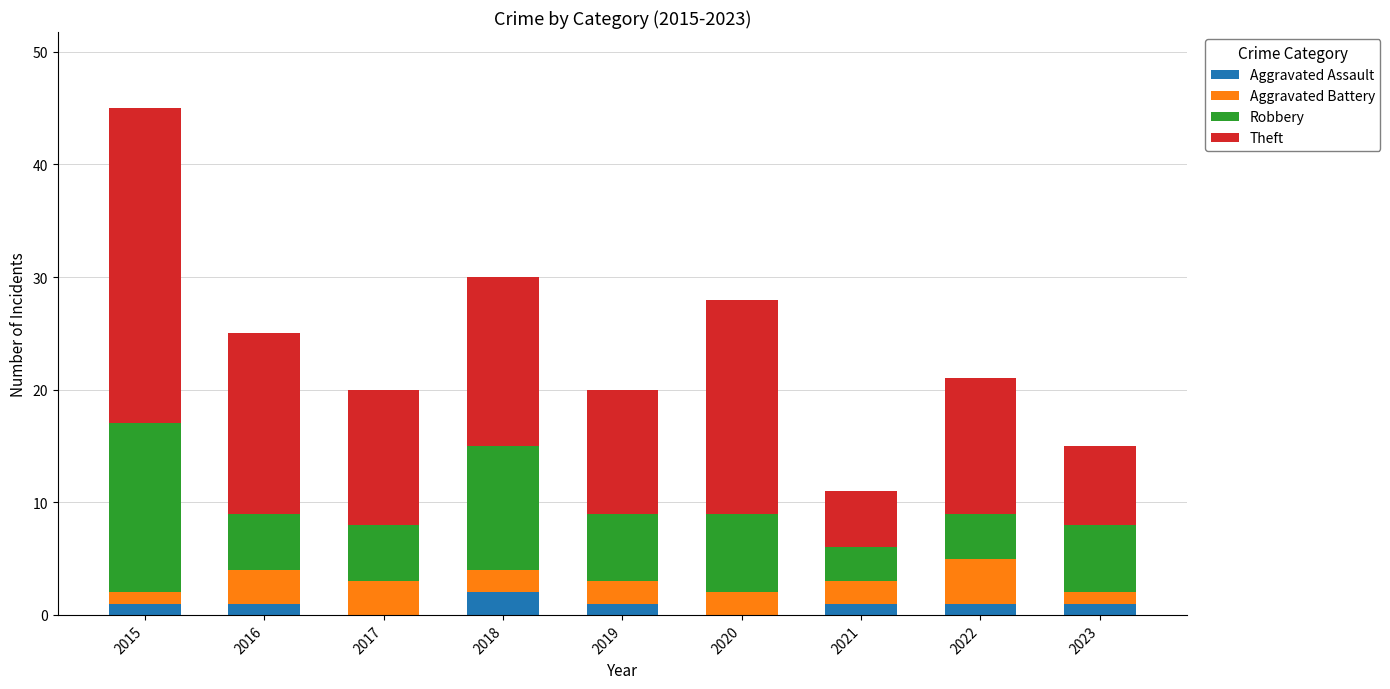

At which category is the sum across all series the highest?

2015